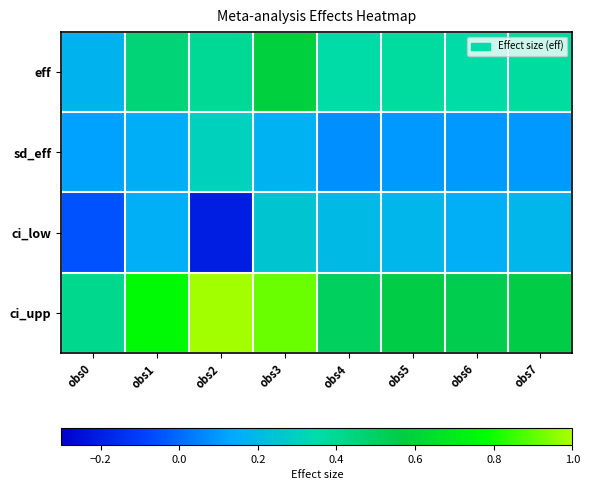

Which series has the largest range (max minus min)?

ci_upp